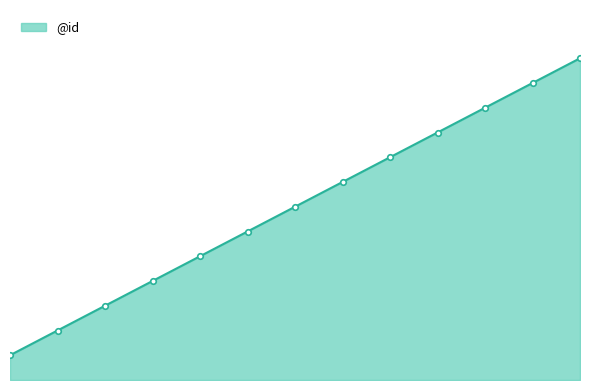

Reading left to right, what are all the values shown in this chart?

0=1	1=2	2=3	3=4	4=5	5=6	6=7	7=8	8=9	9=10	10=11	11=12	12=13